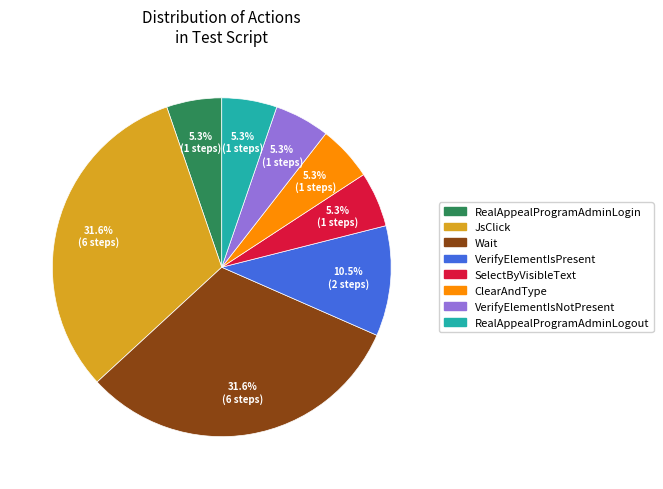

Which has a higher value, JsClick or VerifyElementIsPresent?

JsClick